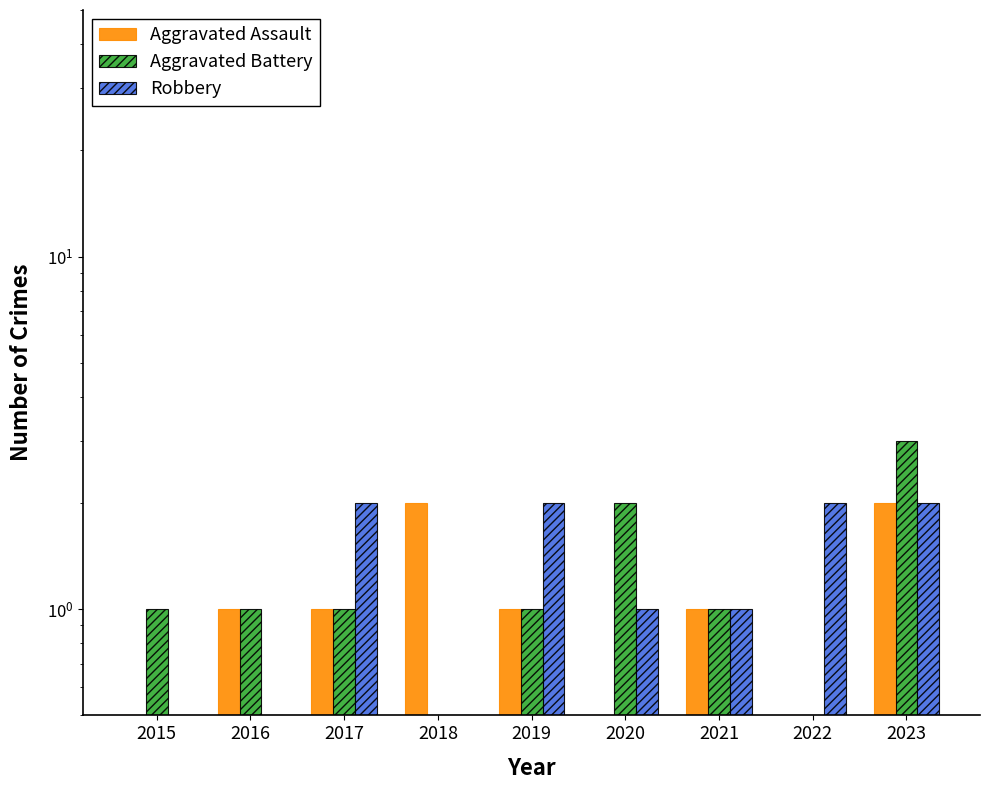

Which series has the largest total across all categories?

Robbery